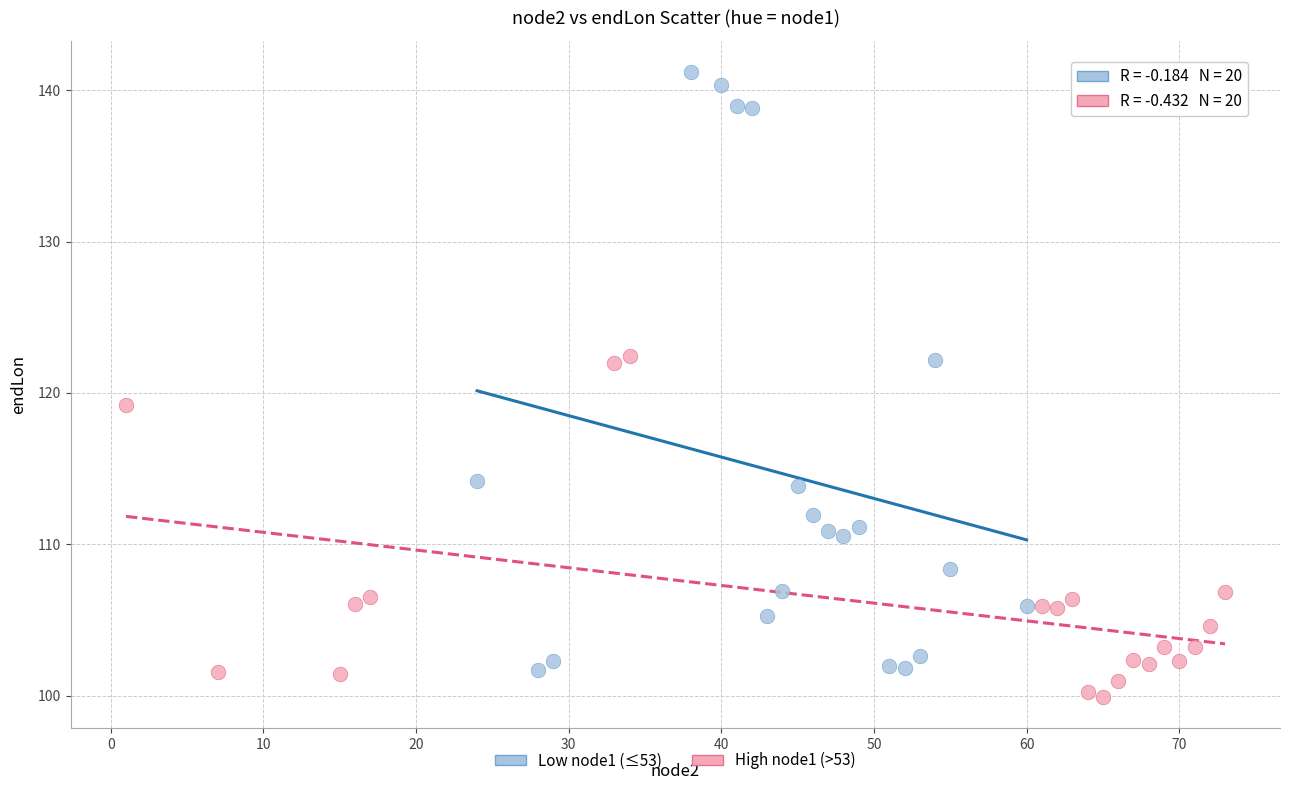

Which series reaches the maximum Y coordinate?

Low node1 (≤53)